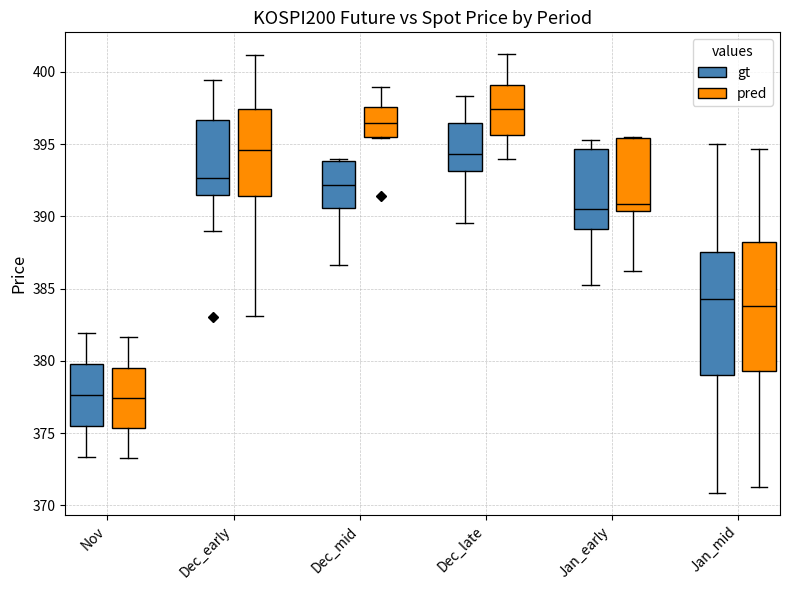

Reading left to right, read every box against the y-axis: the position of its median line, the range the box covers, and the ends of its whiskers. The values are not printed on the chart, so give them approximately, as read against the axis.

Nov (gt): median 377.5, box 375.5 to 380.0, whiskers 373.5 to 382.0
Nov (pred): median 377.5, box 375.5 to 379.5, whiskers 373.0 to 381.5
Dec_early (gt): median 392.5, box 391.5 to 396.5, whiskers 389.0 to 399.5
Dec_early (pred): median 394.5, box 391.5 to 397.5, whiskers 383.0 to 401.0
Dec_mid (gt): median 392.0, box 390.5 to 394.0, whiskers 386.5 to 394.0 (just above the box's upper edge)
Dec_mid (pred): median 396.5, box 395.5 to 397.5, whiskers 395.5 to 399.0
Dec_late (gt): median 394.5, box 393.0 to 396.5, whiskers 389.5 to 398.5
Dec_late (pred): median 397.5, box 395.5 to 399.0, whiskers 394.0 to 401.0
Jan_early (gt): median 390.5, box 389.0 to 394.5, whiskers 385.5 to 395.5
Jan_early (pred): median 391.0, box 390.5 to 395.5, whiskers 386.0 to 395.5
Jan_mid (gt): median 384.5, box 379.0 to 387.5, whiskers 371.0 to 395.0
Jan_mid (pred): median 384.0, box 379.5 to 388.0, whiskers 371.5 to 394.5